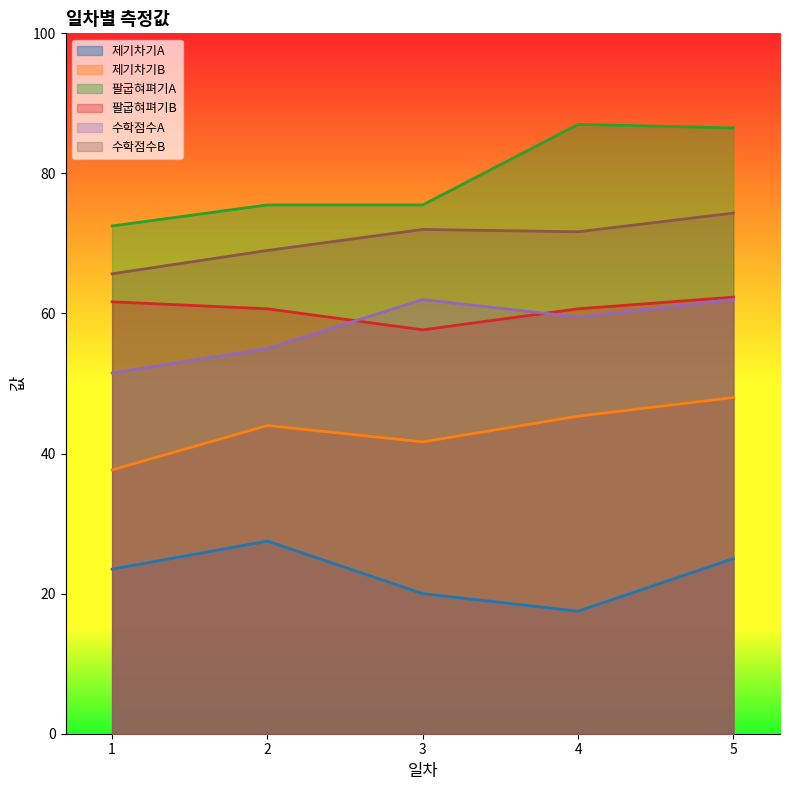

Does the chart display data point markers on the line(s)?

No